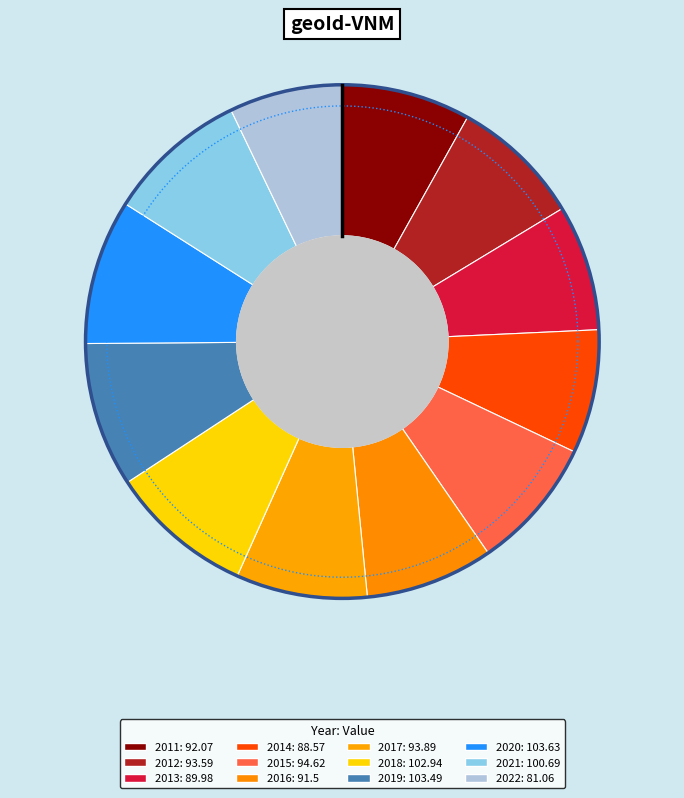

The 2021 slice represents 9% of the pie. True or false?

True